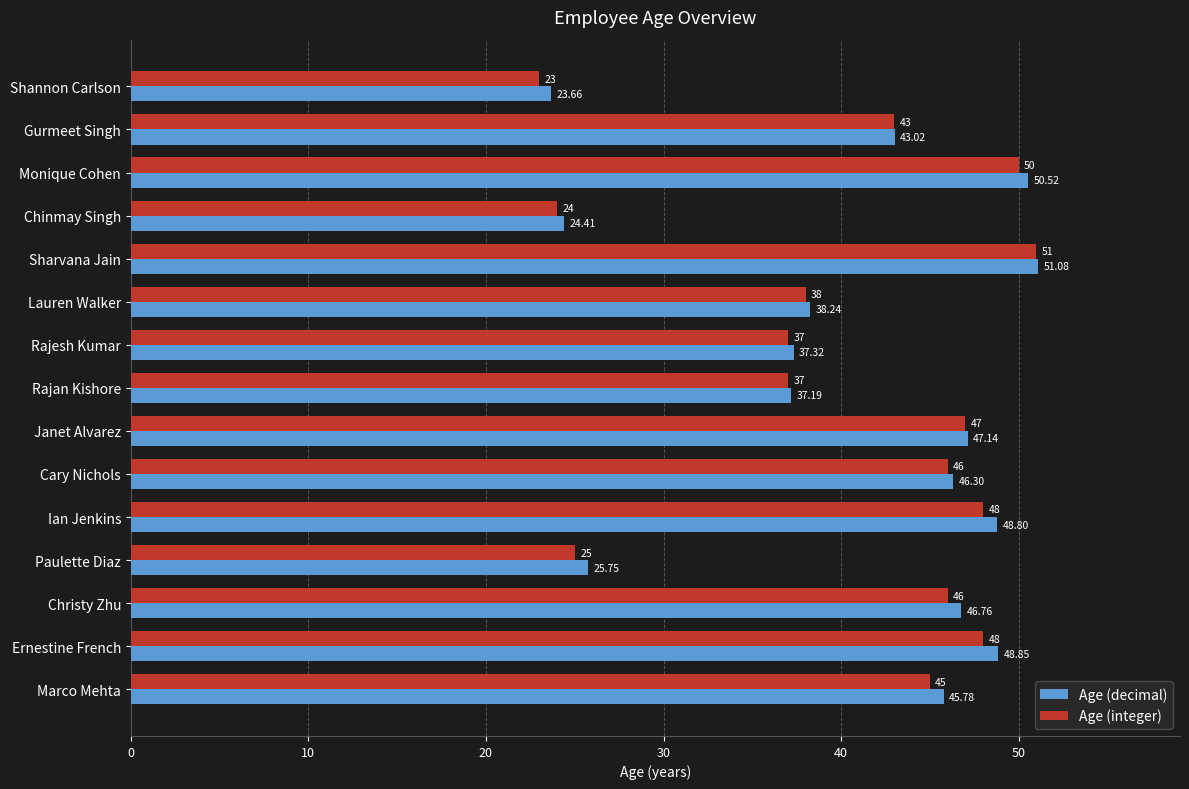

Which series has the largest range (max minus min)?

Age (integer)